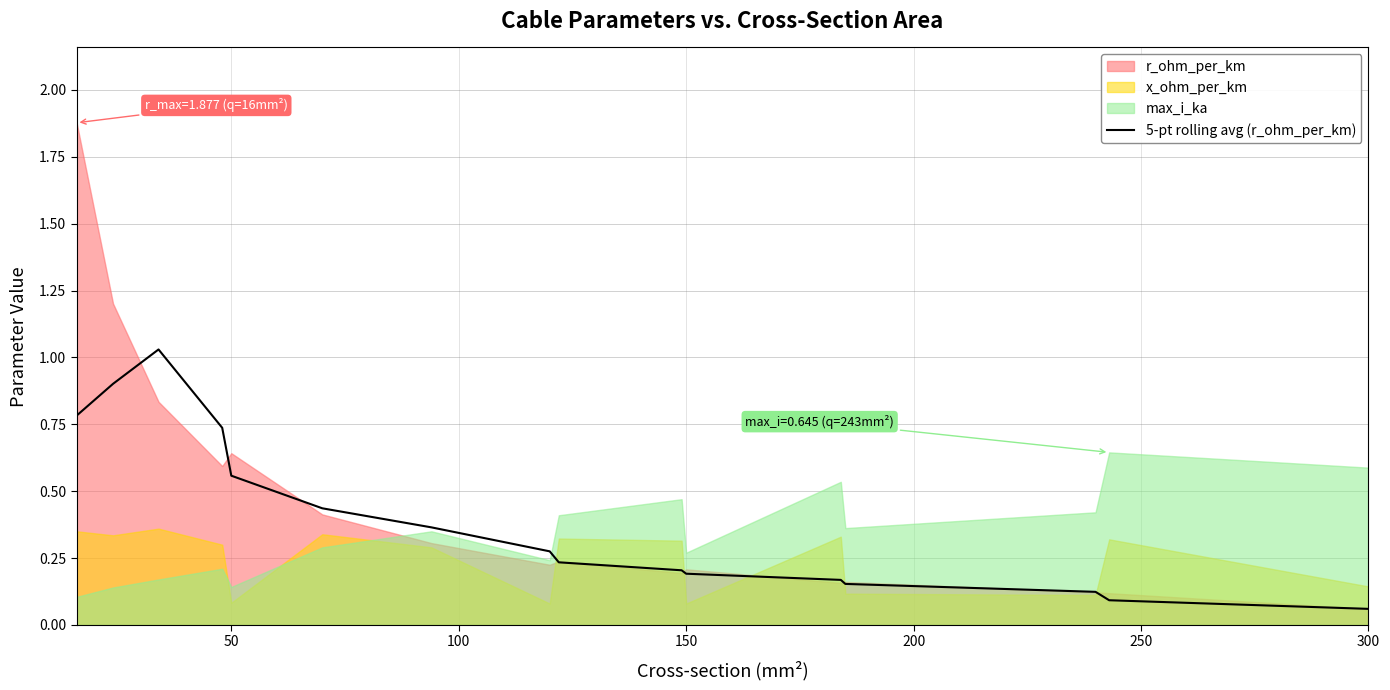

What is the difference between the second highest and second lowest values?

0.8